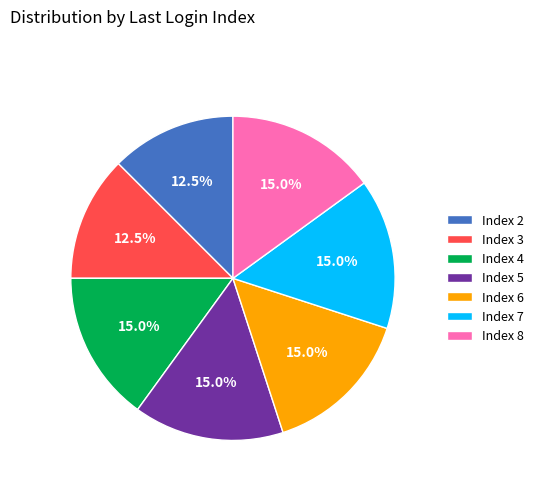

Is there a majority slice in this chart?

No